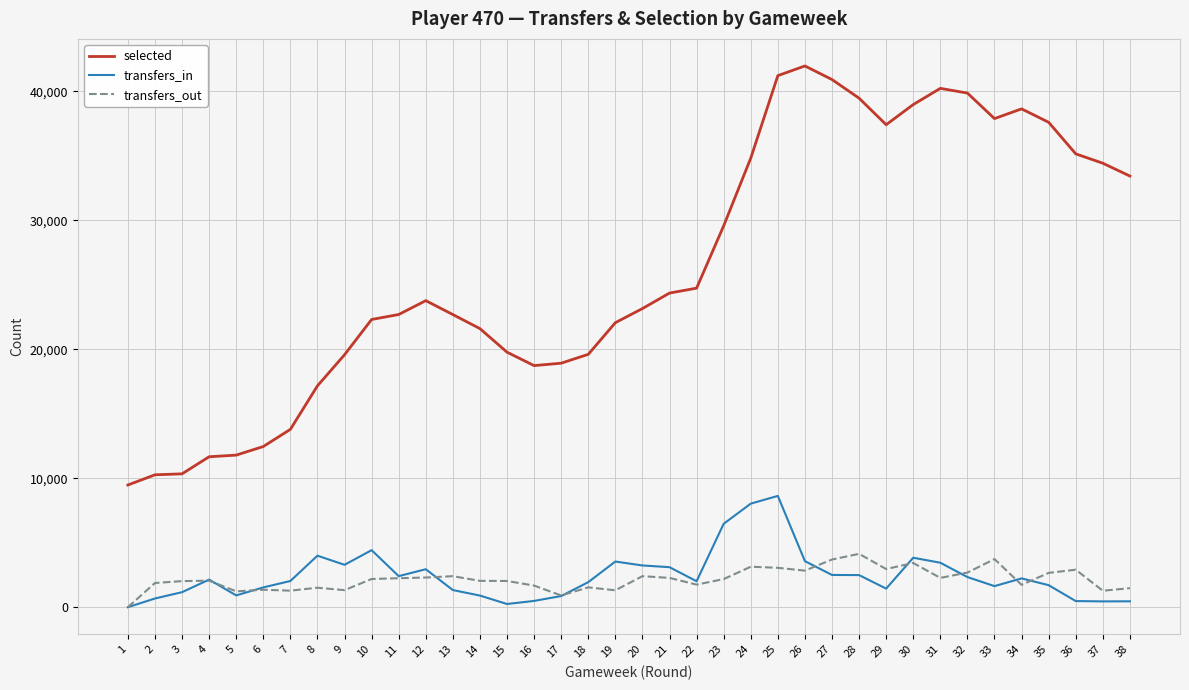

What is the highest value of the selected series?

41967